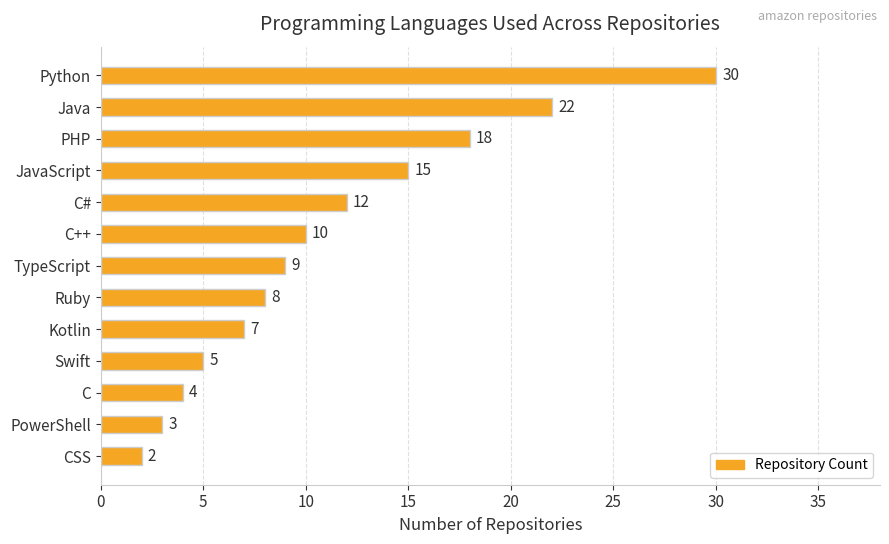

Are the bars horizontal?

Yes